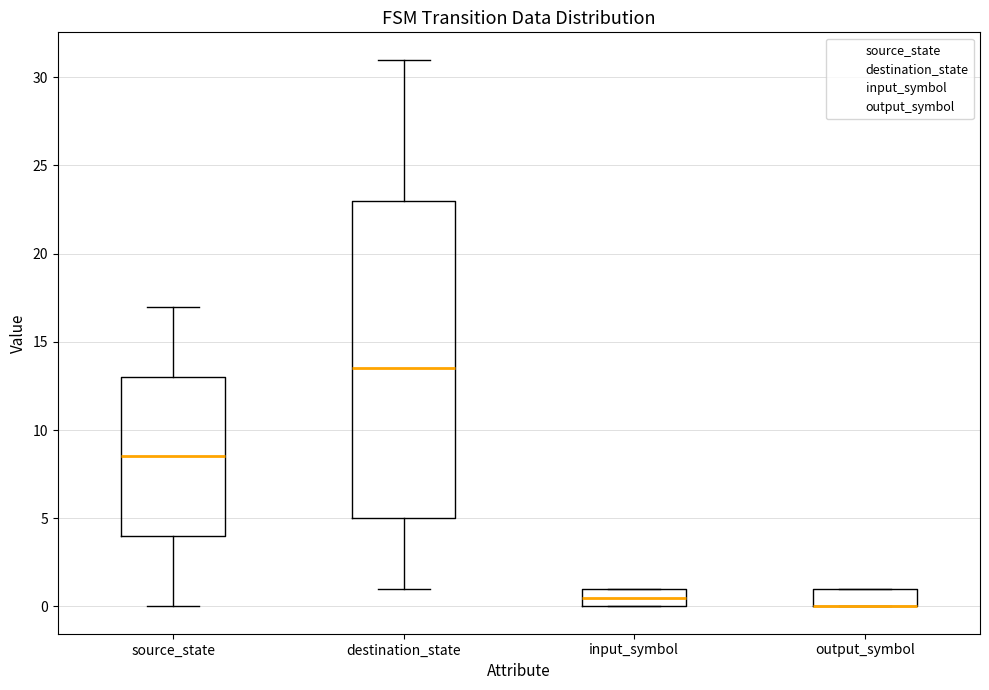

Reading left to right, read every box against the y-axis: the position of its median line, the range the box covers, and the ends of its whiskers. The values are not printed on the chart, so give them approximately, as read against the axis.

source_state: median 8.5, box 4.0 to 13.0, whiskers 0.0 to 17.0
destination_state: median 13.5, box 5.0 to 23.0, whiskers 1.0 to 31.0
input_symbol: median 0.5, box 0.0 to 1.0, whiskers 0.0 to 1.0
output_symbol: median 0.0 (drawn on the box's lower edge), box 0.0 to 1.0, whiskers 0.0 to 1.0